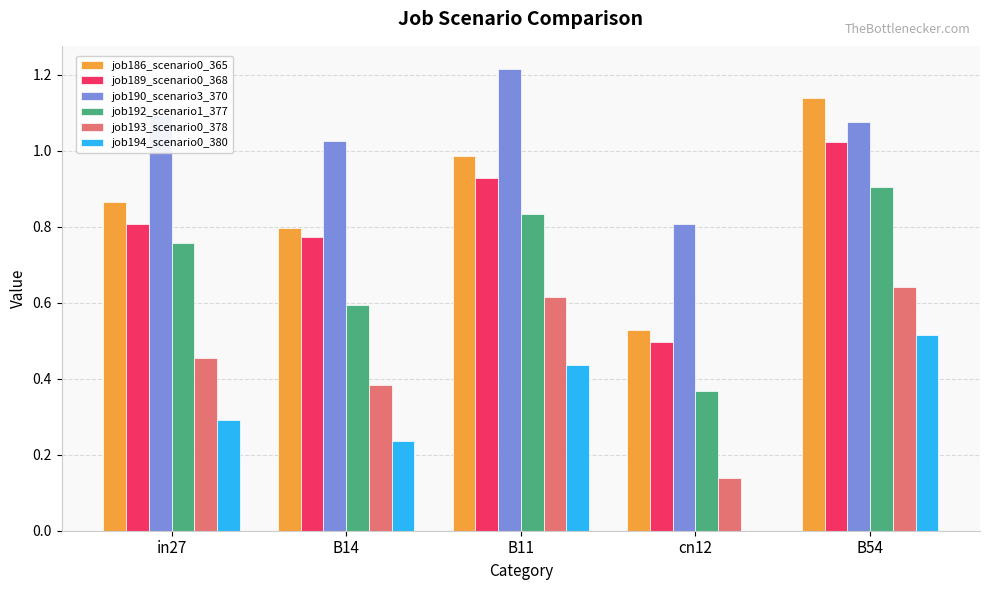

Which series changed the most between B14 and B54?

job186_scenario0_365